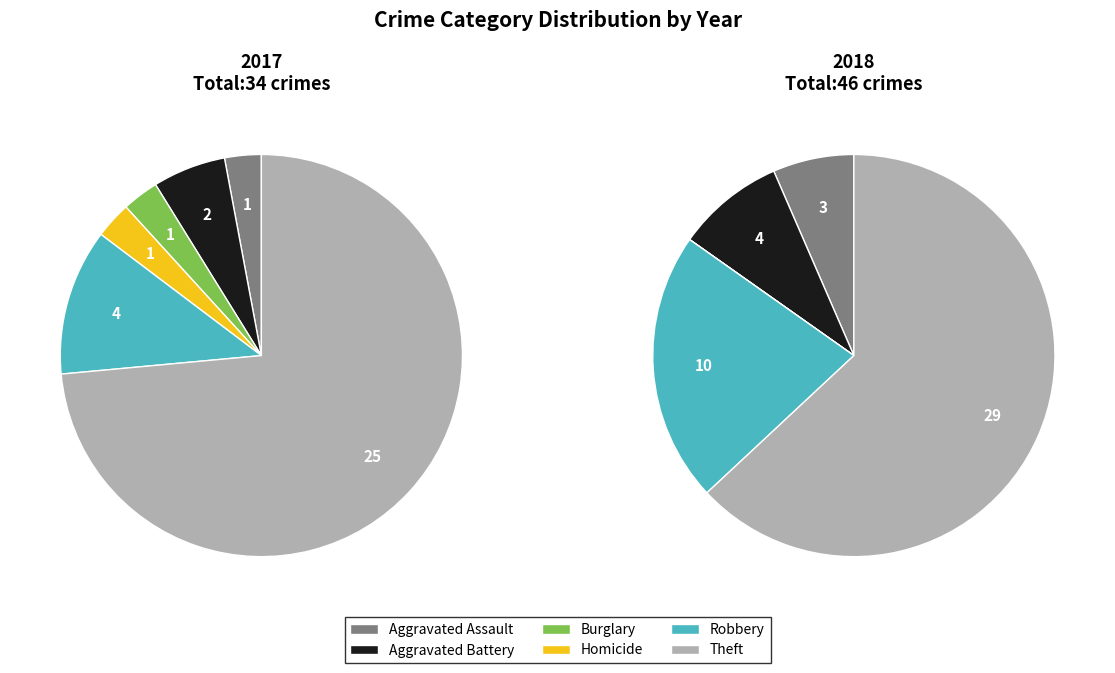

To the nearest percent, what is the difference between the largest and smallest slice percentages?

71%